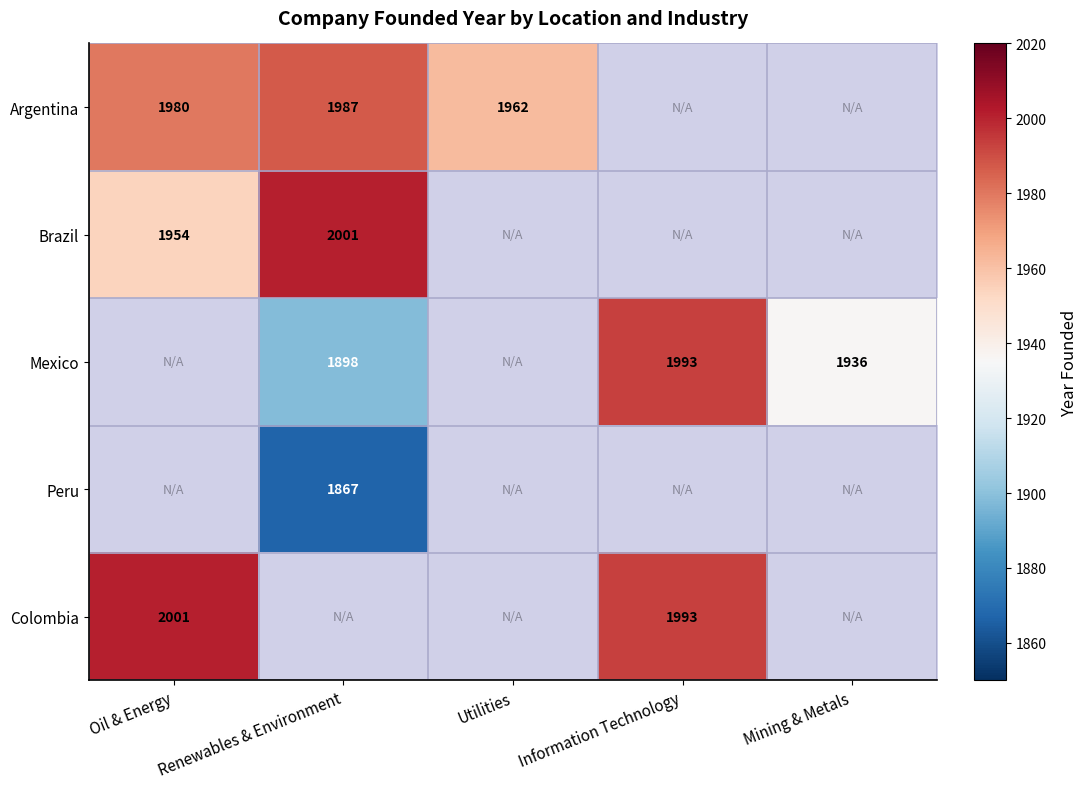

Is it true that Brazil equals 1954 at Oil & Energy?

True